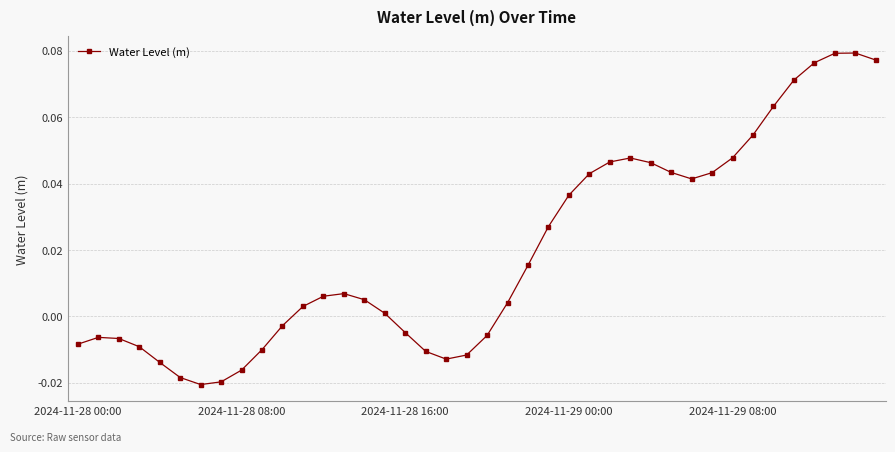

Does the chart have visible grid lines?

Yes